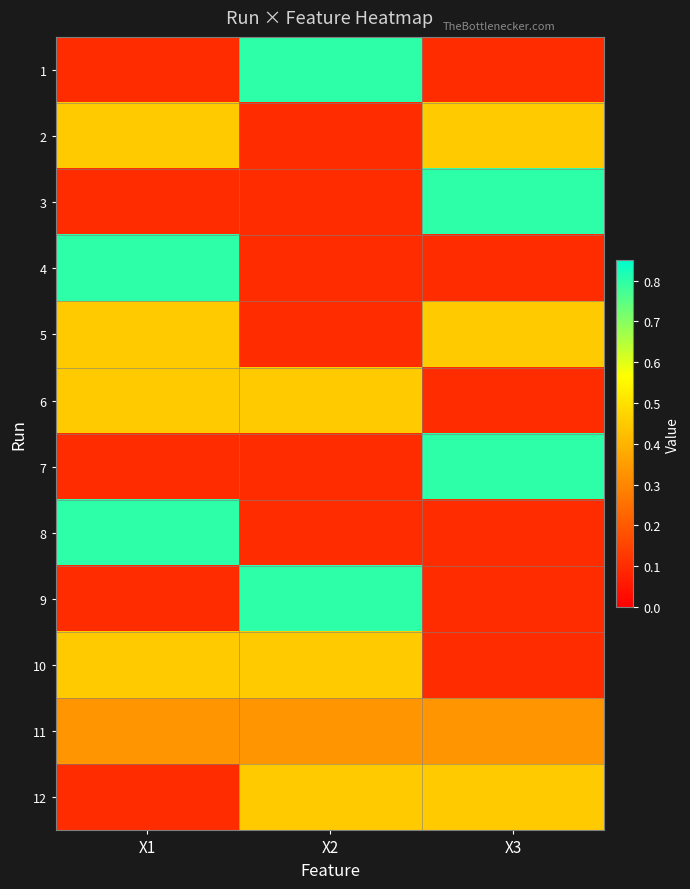

List the series in order of their peak value, lowest first.

11, 2, 5, 6, 10, 12, 1, 3, 4, 7, 8, 9